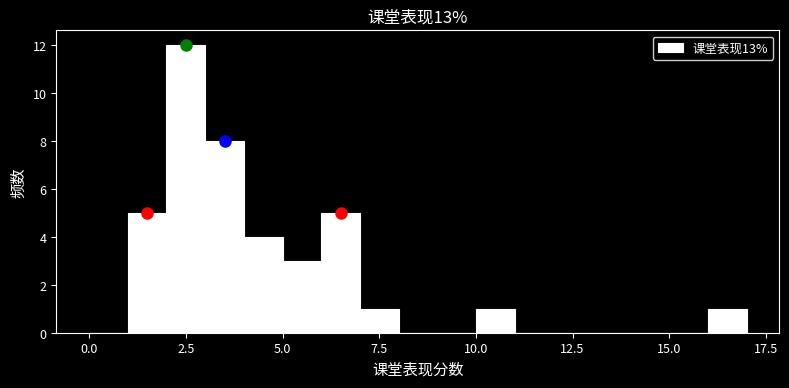

Read against the x-axis, roughly where is the centre of the tallest bar?

2.5